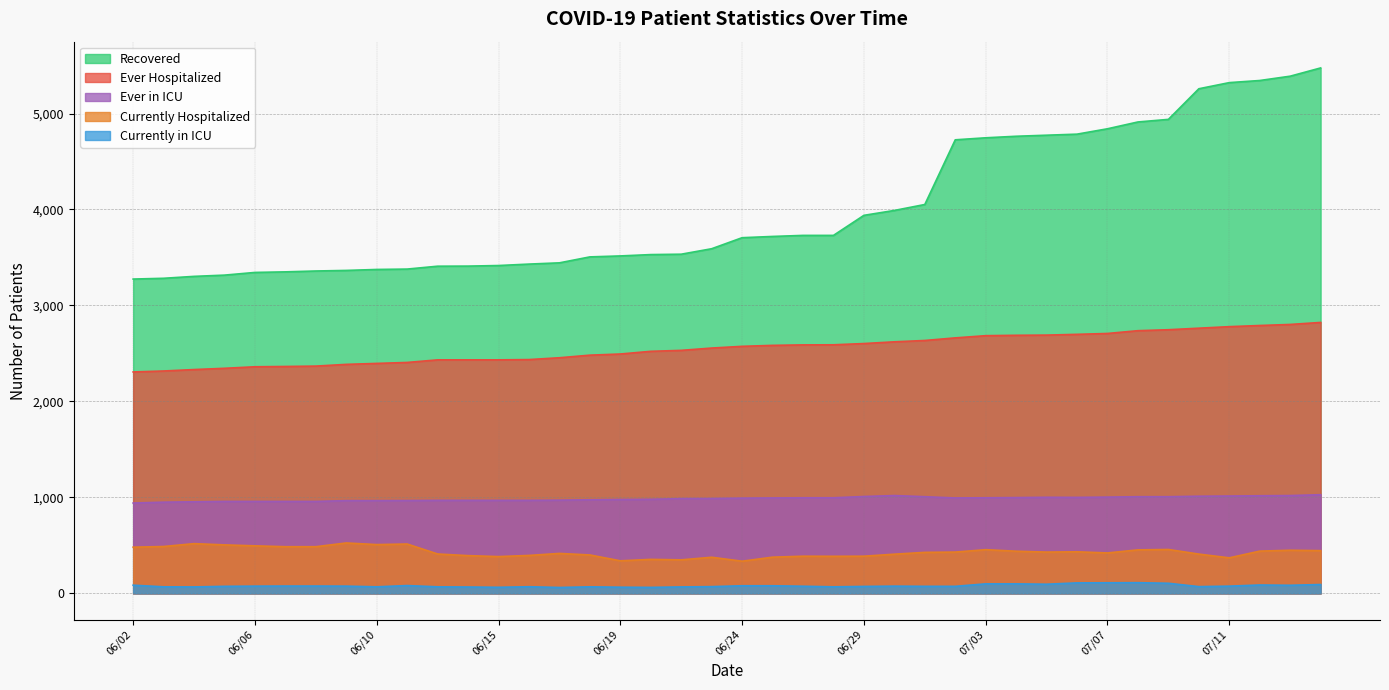

At which label does Ever in ICU first exceed 992?

06/25